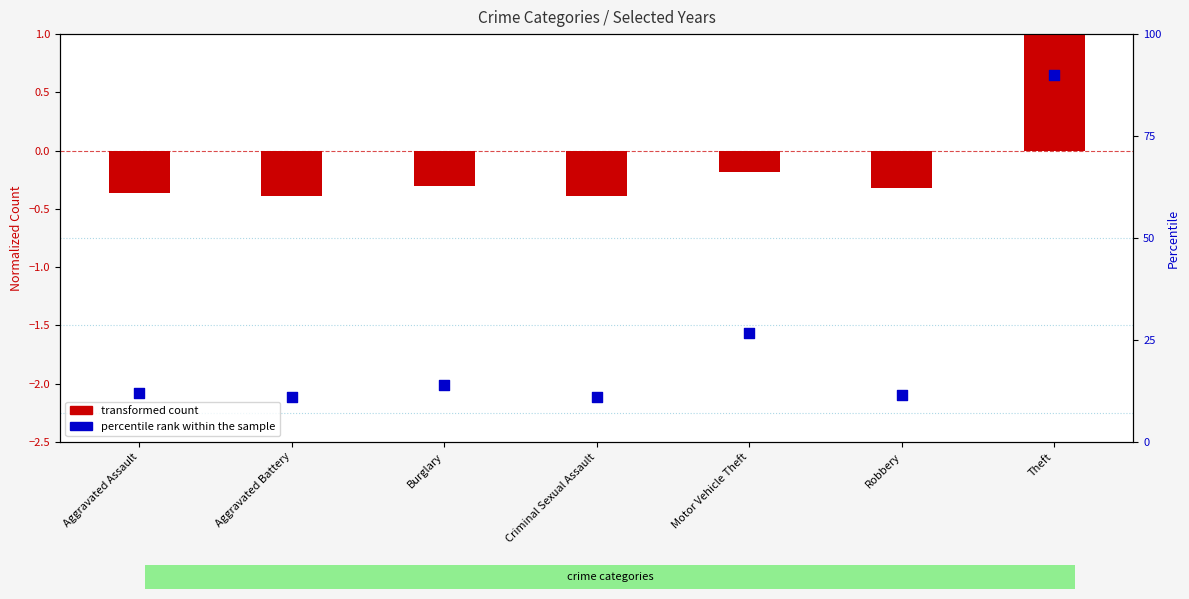

Between Criminal Sexual Assault and Robbery, which is larger?

Robbery